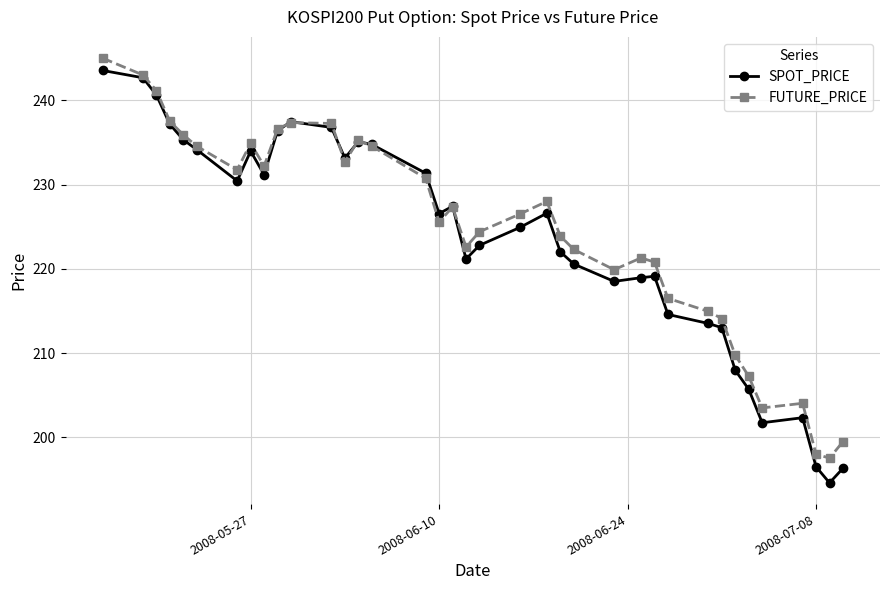

True or false: SPOT_PRICE has more than 0 interior local peaks.

True